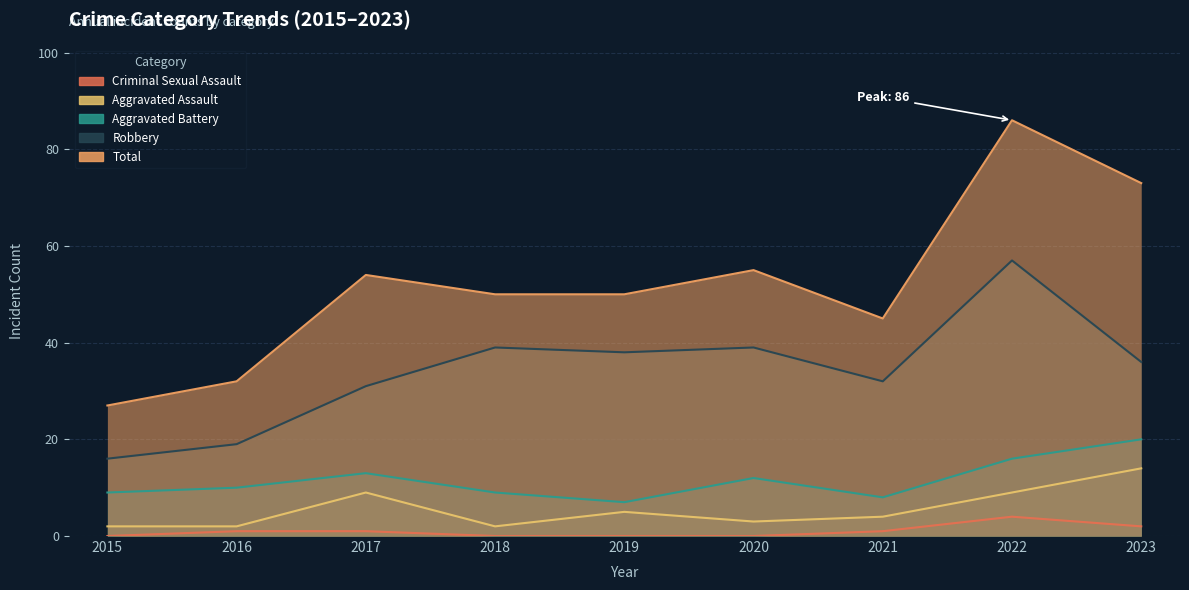

What is the value of the Robbery point at the 8th from the left?

57